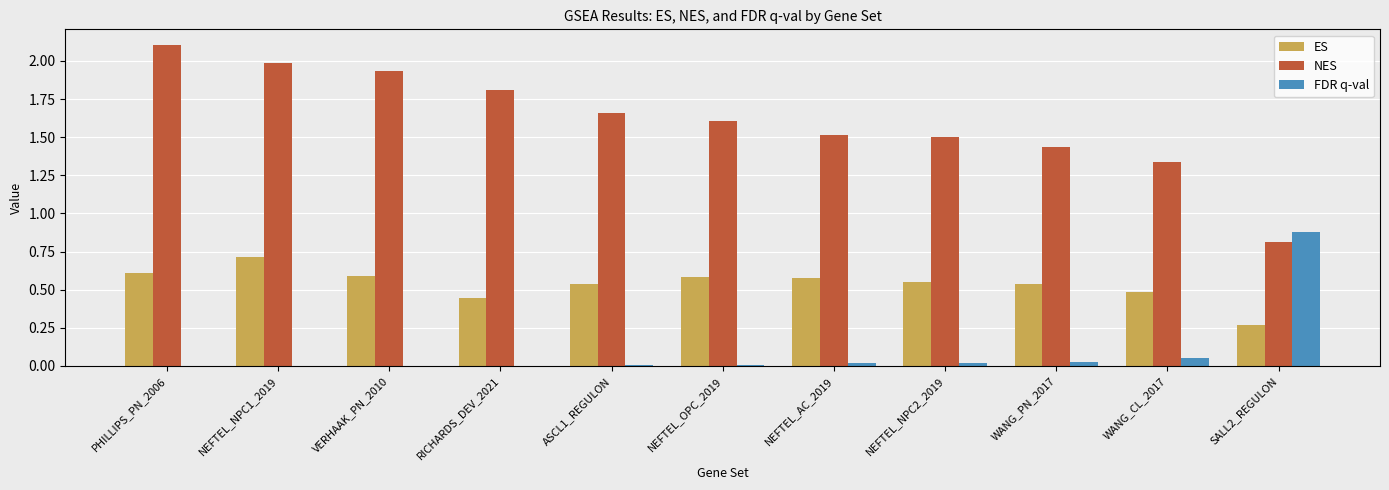

Between ASCL1_REGULON and WANG_PN_2017, which series saw the biggest shift?

NES